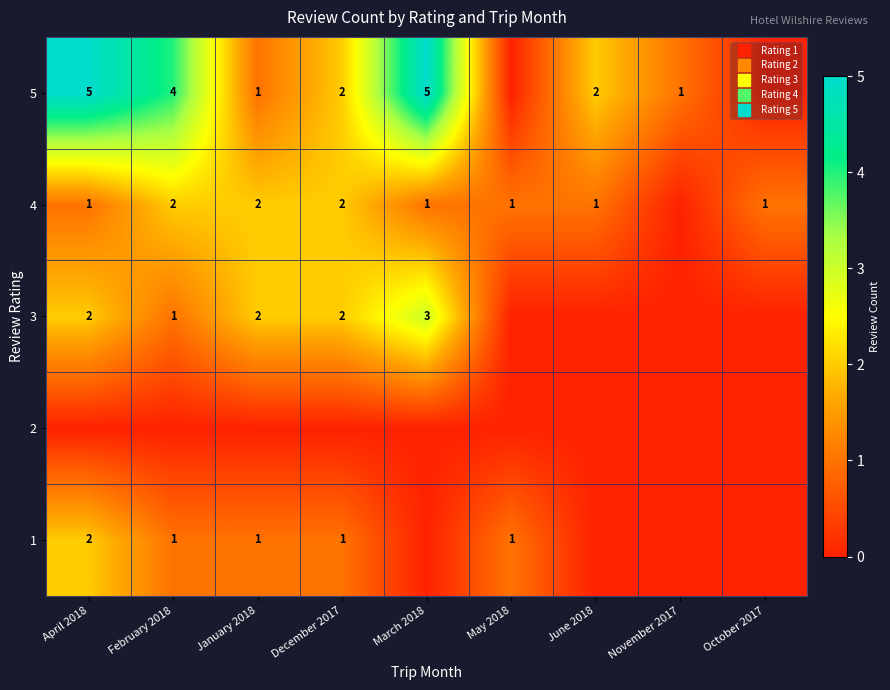

How many distinct data groups are displayed?

5